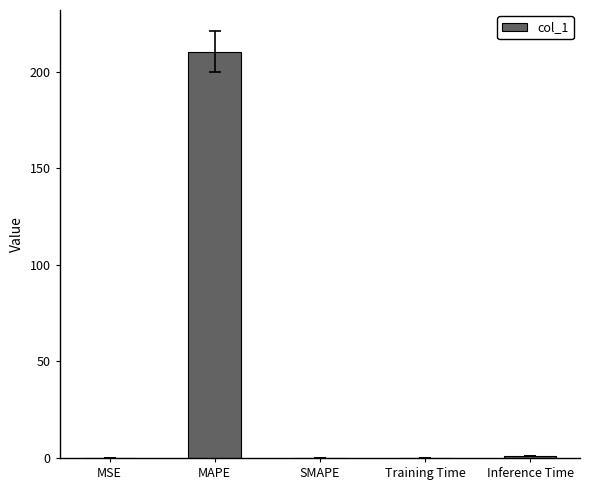

What is the sum of all values?

211.4